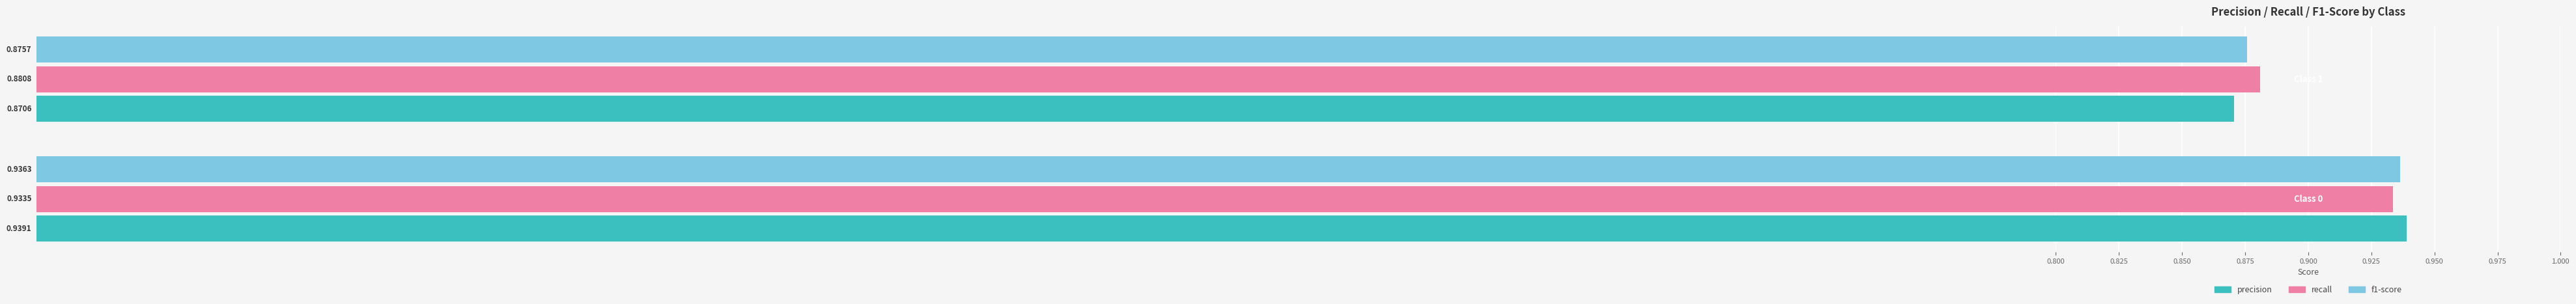

Which series has the largest range (max minus min)?

precision